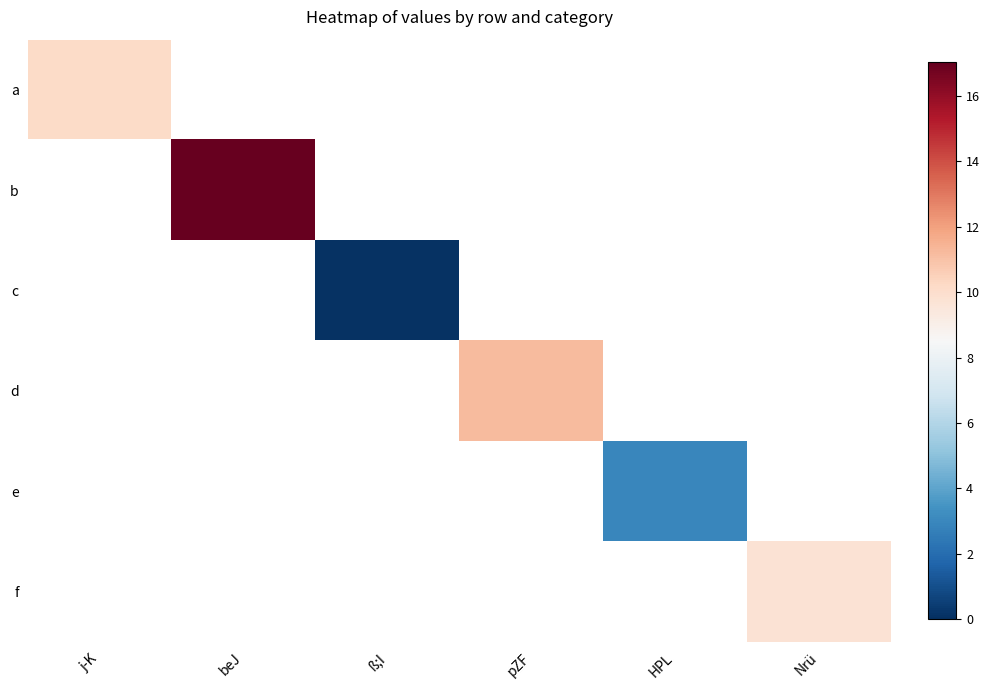

Which label corresponds to the smallest value in the chart?

ß;I